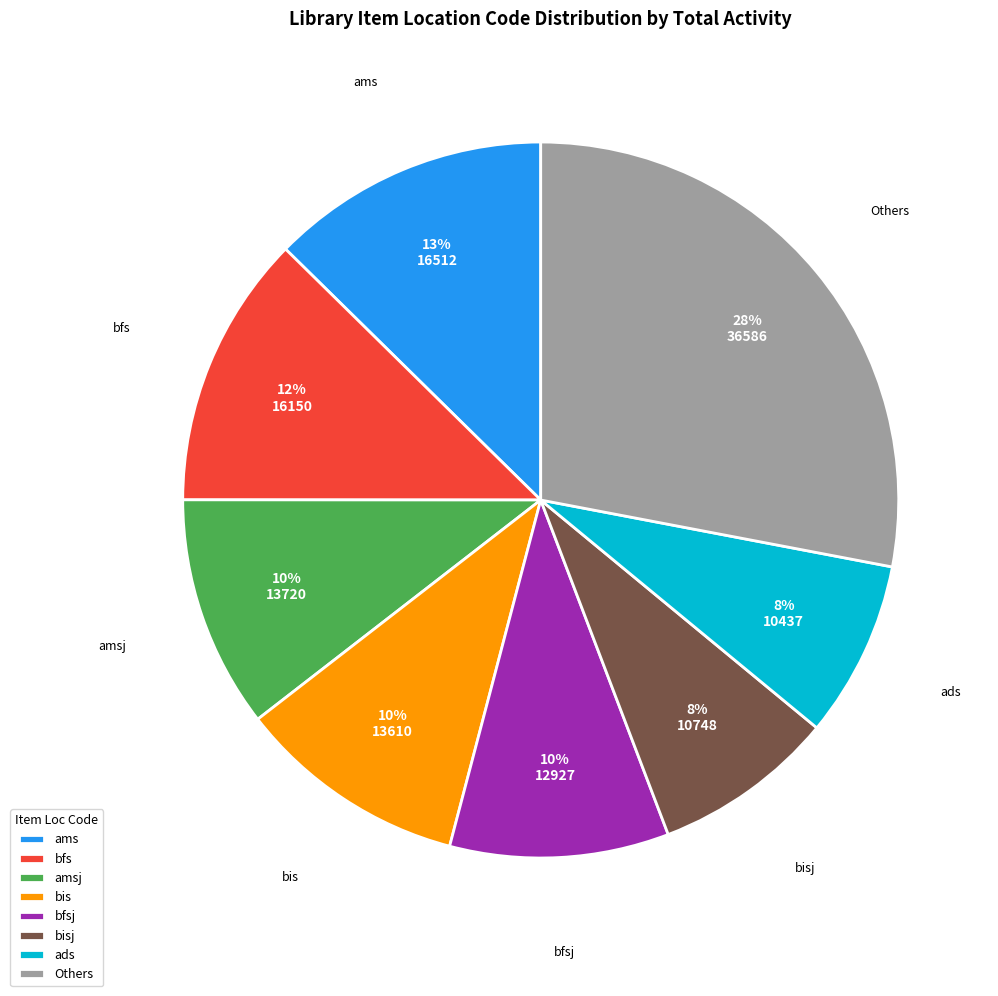

Approximately how many times larger is the value at bis compared to amsj?

1.0